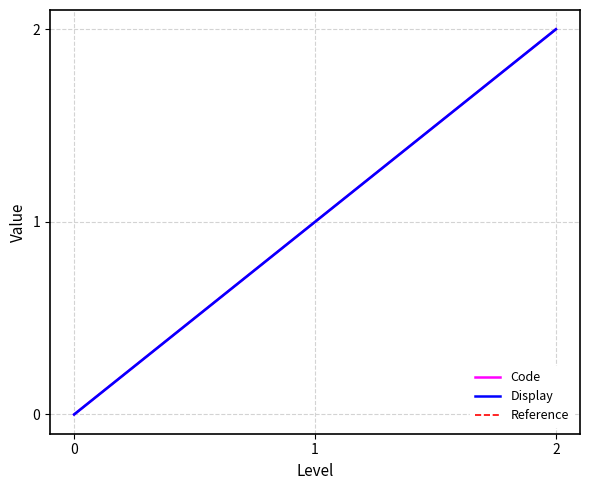

What is the average value of the Reference series?

1